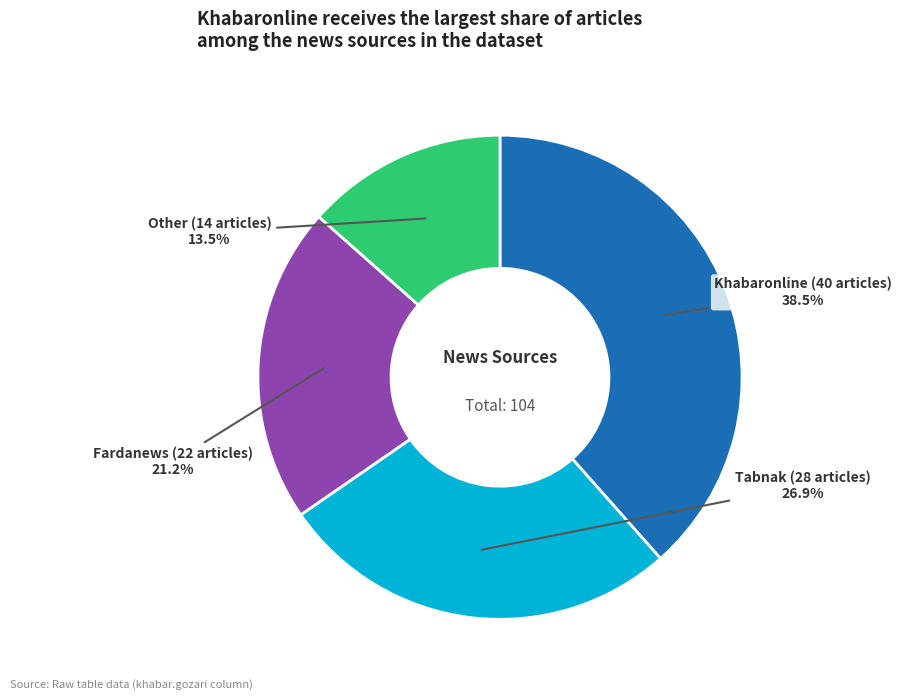

Is it true that Fardanews is 21% of the pie?

True